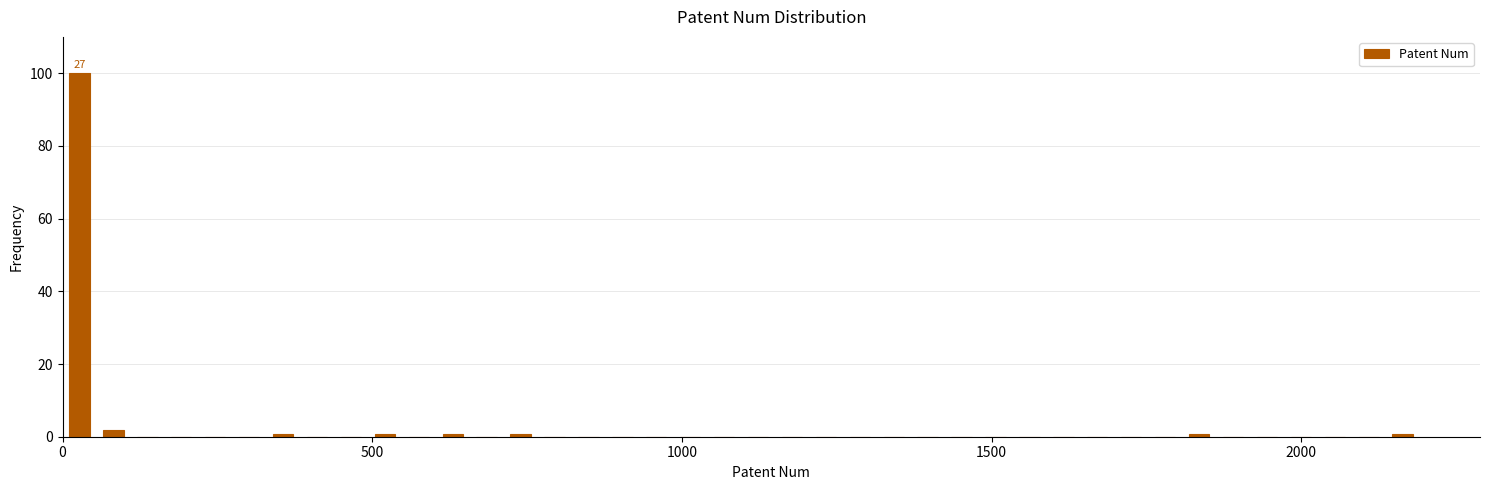

Around what value on the x-axis is the tallest bar? Give the approximate position of its centre, as read against the axis.

50